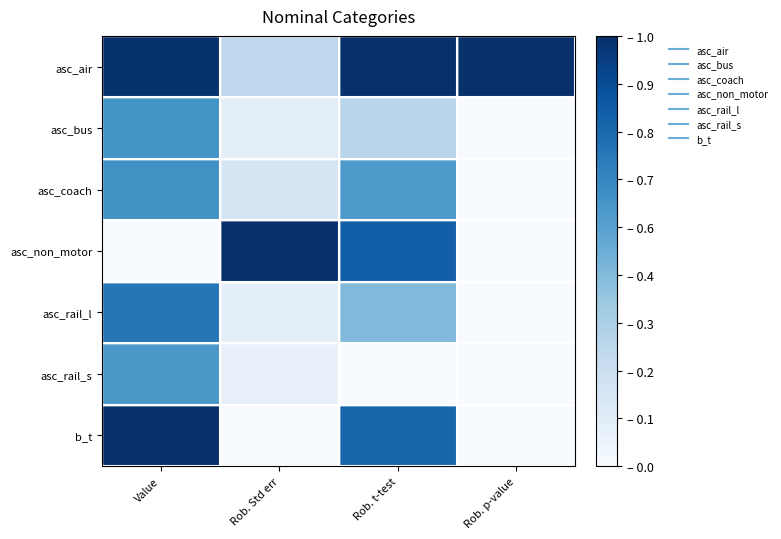

Which series has the largest total across all categories?

asc_air